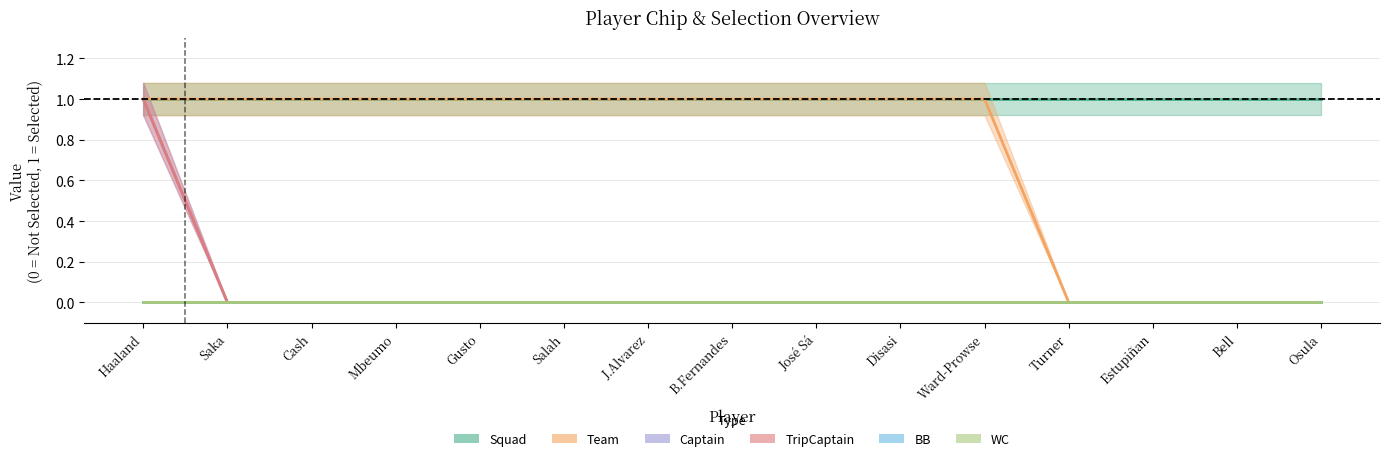

Which category has the lowest value in the Team series?

Turner